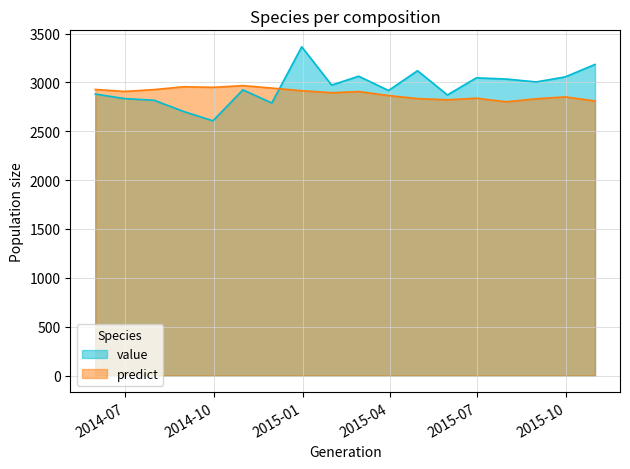

What are all the series names shown in the legend?

value, predict